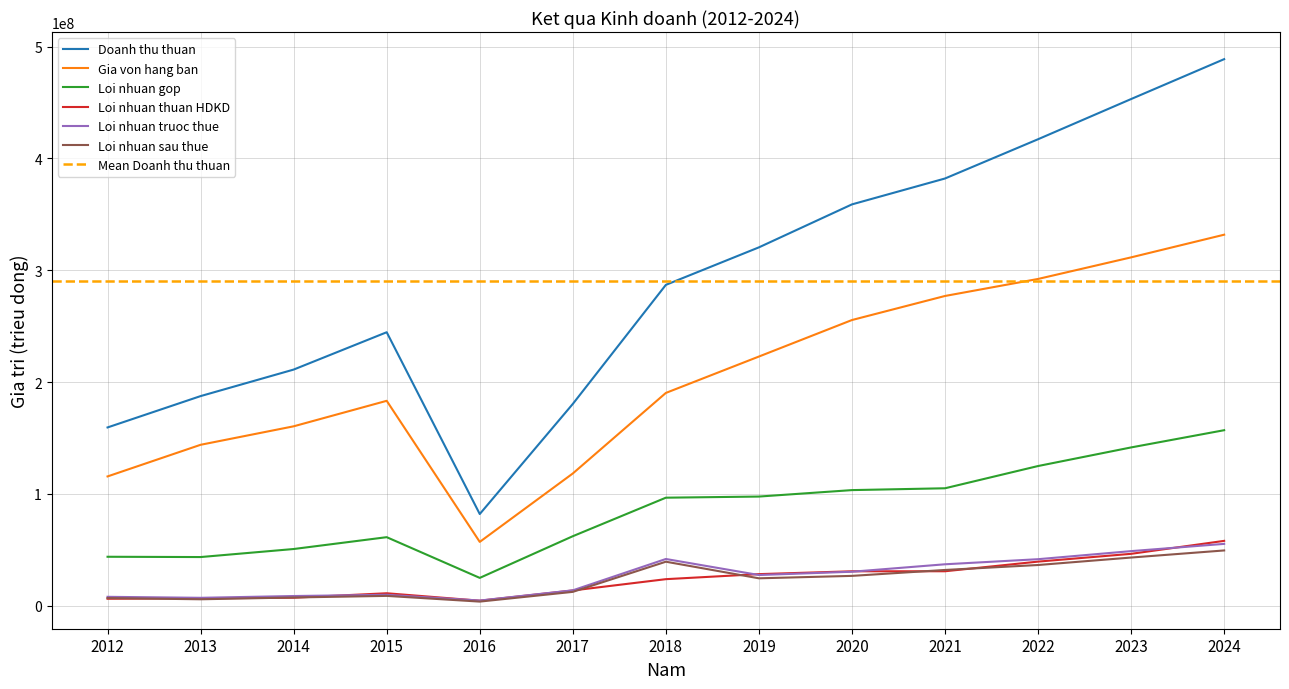

At which label does Doanh thu thuan reach its minimum?

2016